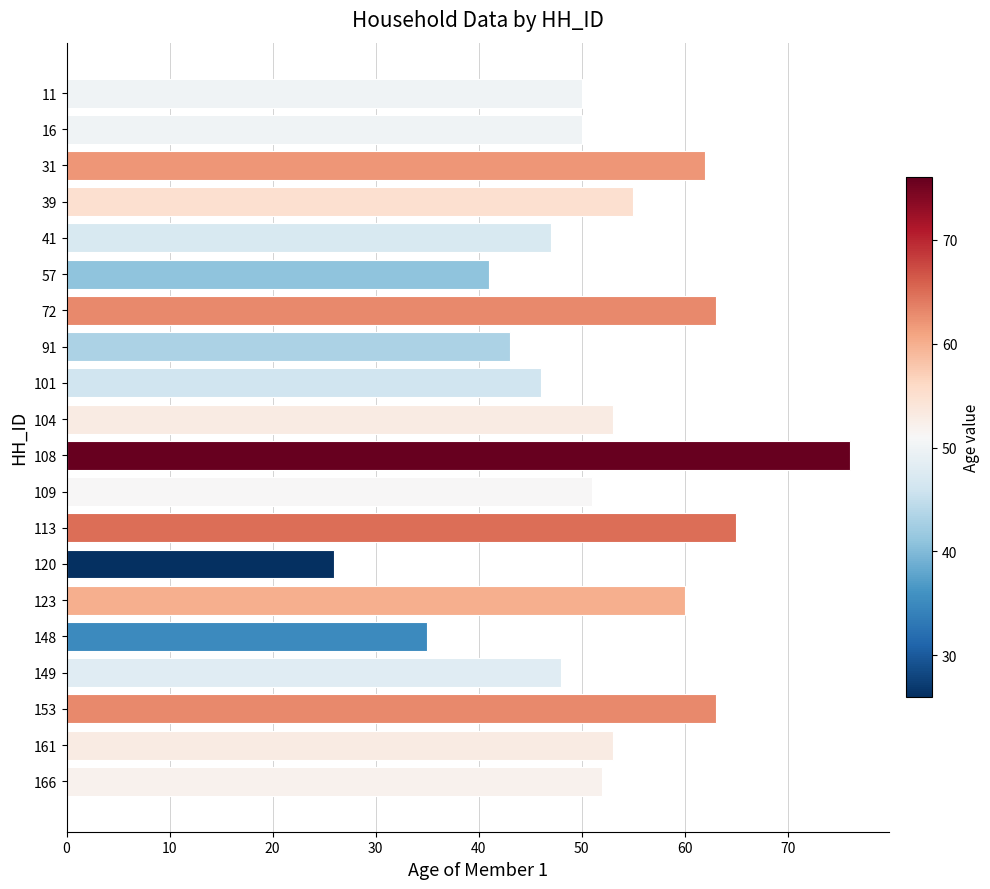

Reading top to bottom, list all the values displayed in this chart.

11=50	16=50	31=62	39=55	41=47	57=41	72=63	91=43	101=46	104=53	108=76	109=51	113=65	120=26	123=60	148=35	149=48	153=63	161=53	166=52